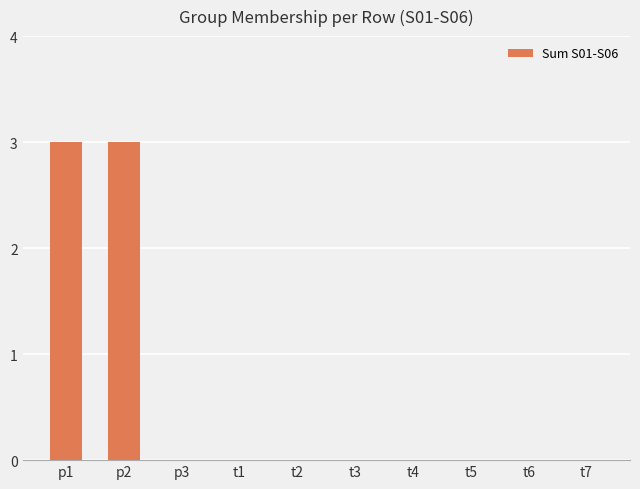

Are the bars grouped side by side (vs. stacked)?

No